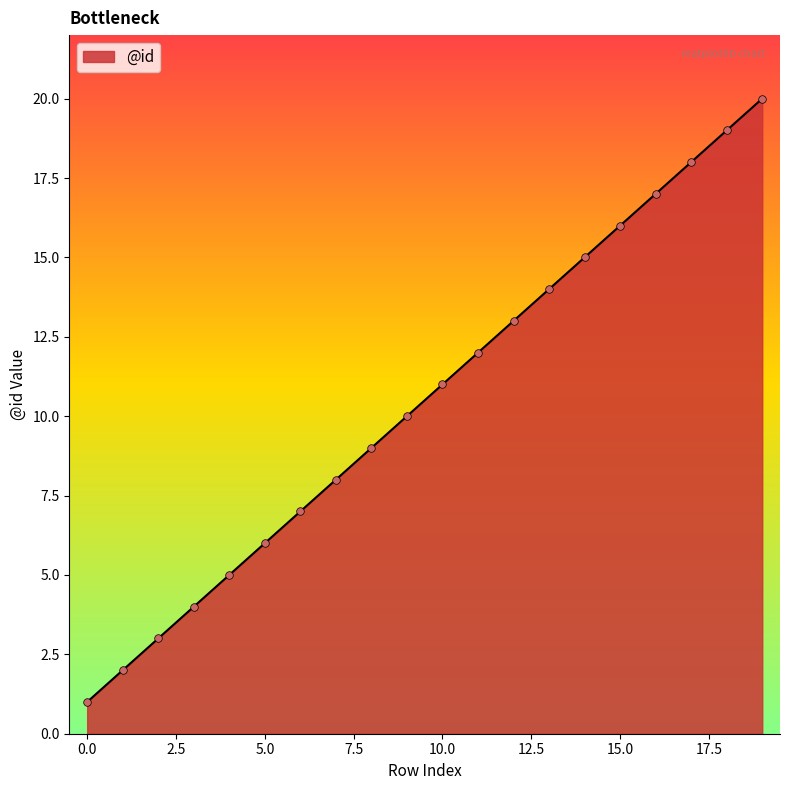

What is the maximum value shown in the chart?

20